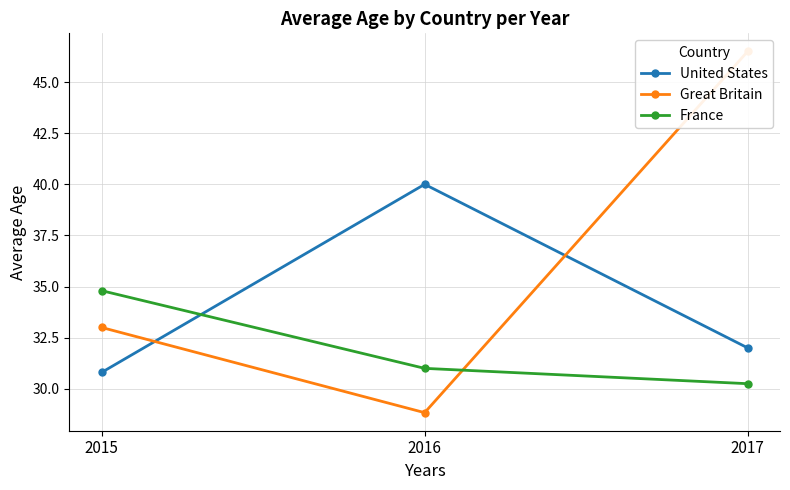

What is the difference between the maximum and minimum values in the United States series?

9.2